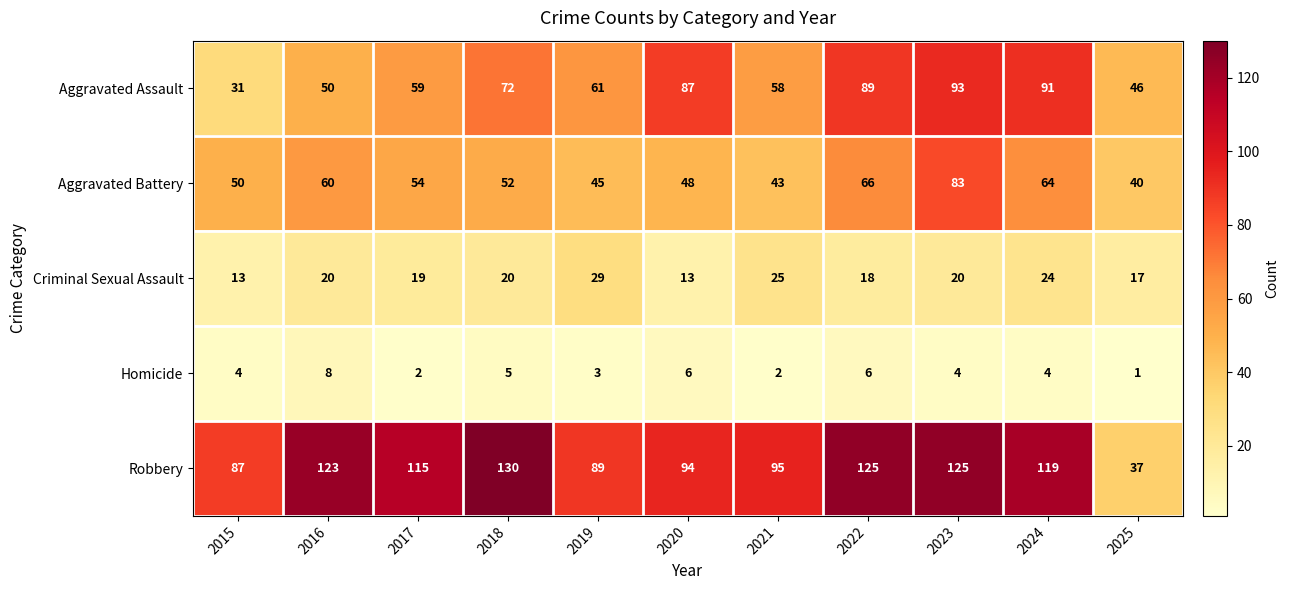

Rank the series by their maximum value, from highest to lowest.

Robbery, Aggravated Assault, Aggravated Battery, Criminal Sexual Assault, Homicide